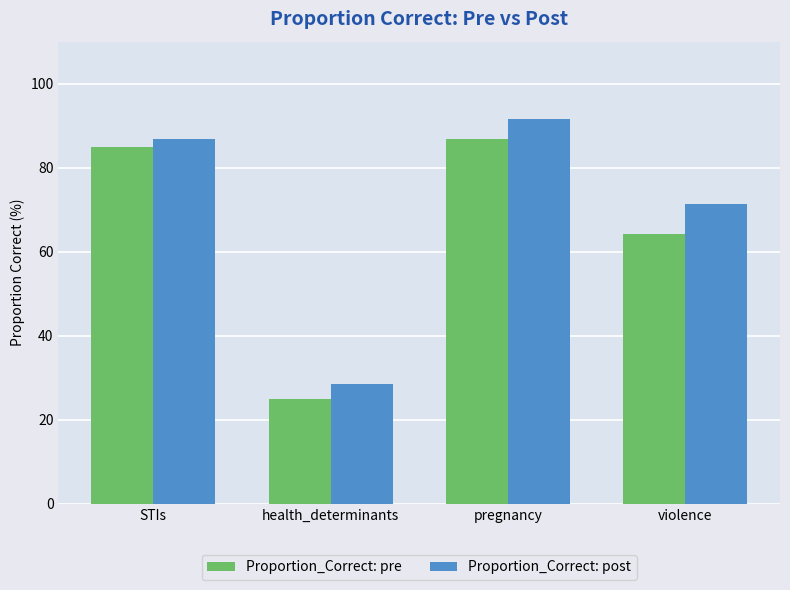

Reading right to left, transcribe all the data shown in this chart.

Proportion_Correct: pre: 64.3	86.8	25.0	84.9
Proportion_Correct: post: 71.4	91.6	28.6	86.7